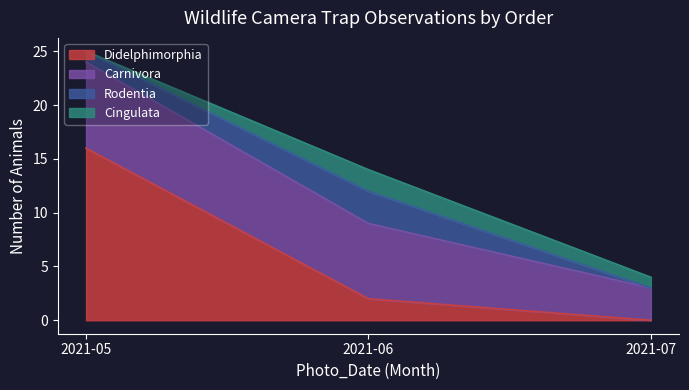

Which series has the widest spread of values?

Didelphimorphia